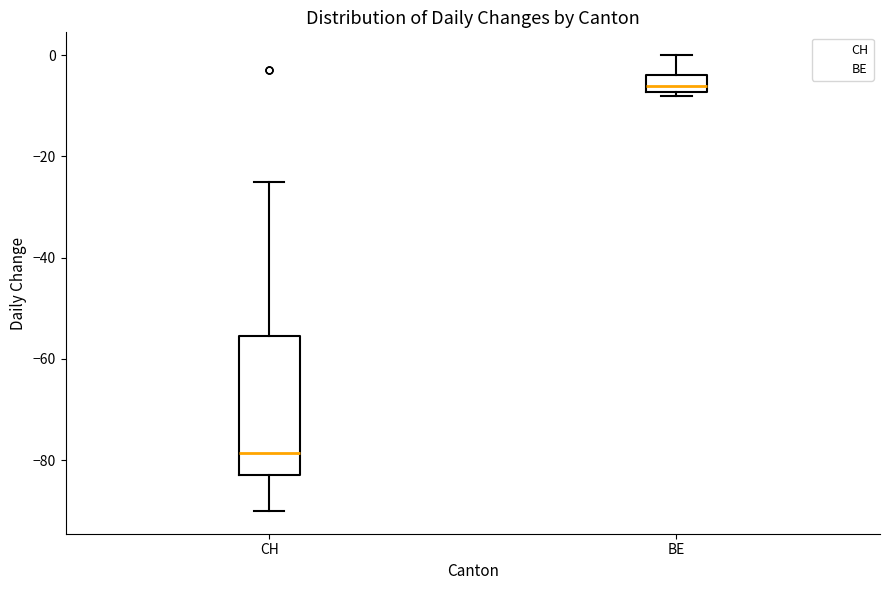

Which box's median line is the lowest?

CH